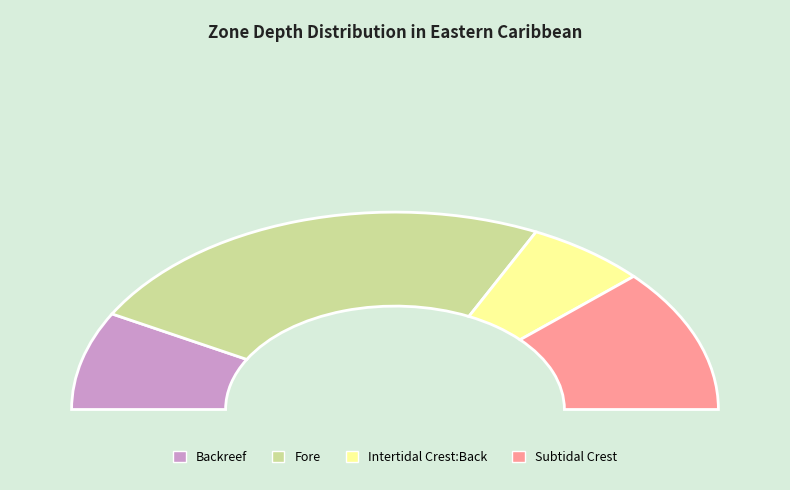

How many slices are in this pie chart?

4